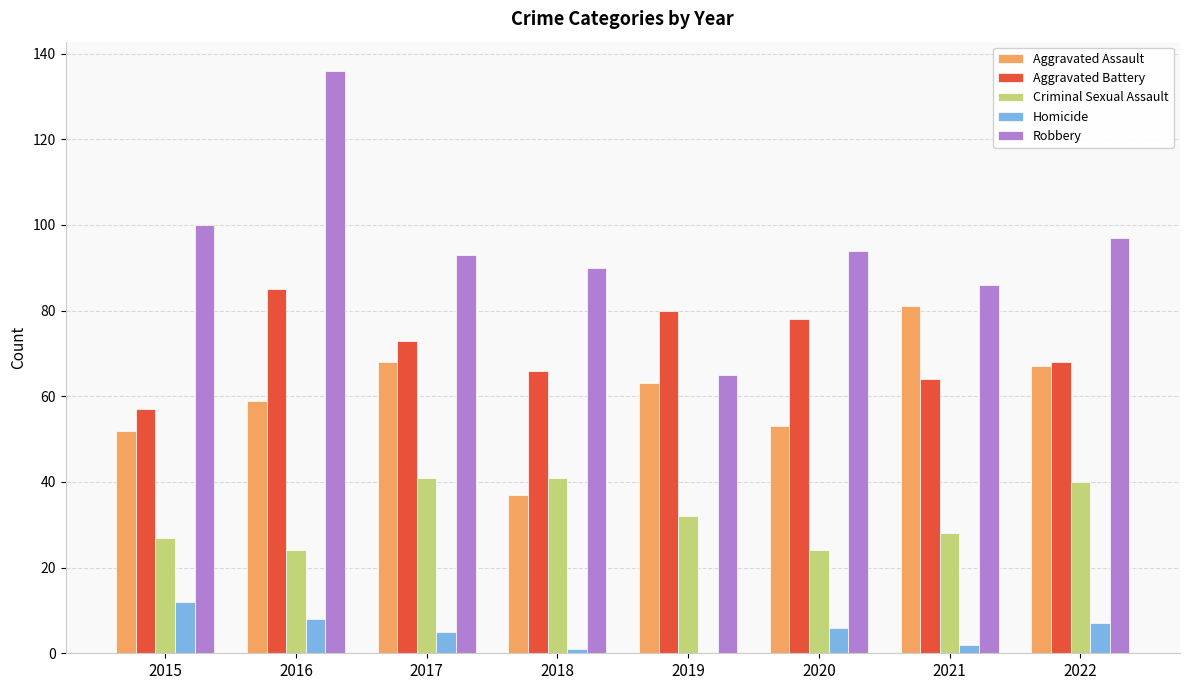

How many groups of bars are there?

8